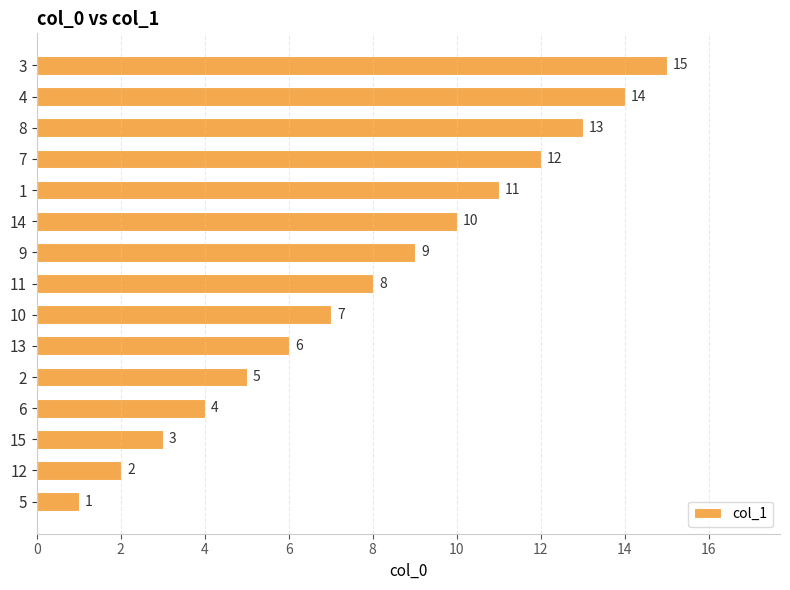

How many values are below 8?

7